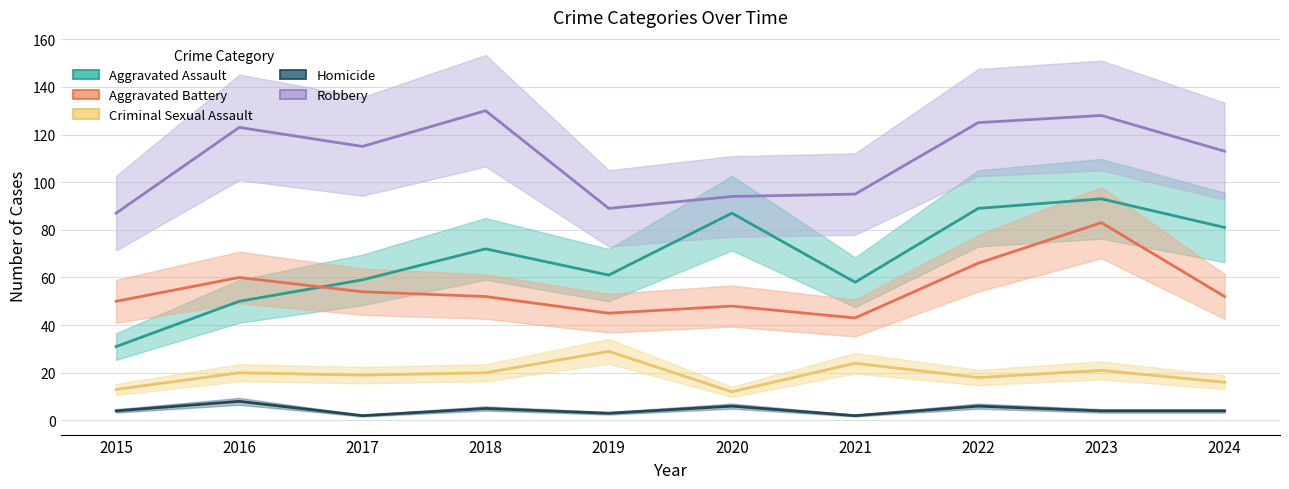

The Criminal Sexual Assault series shows 24 at 2021. True or false?

True